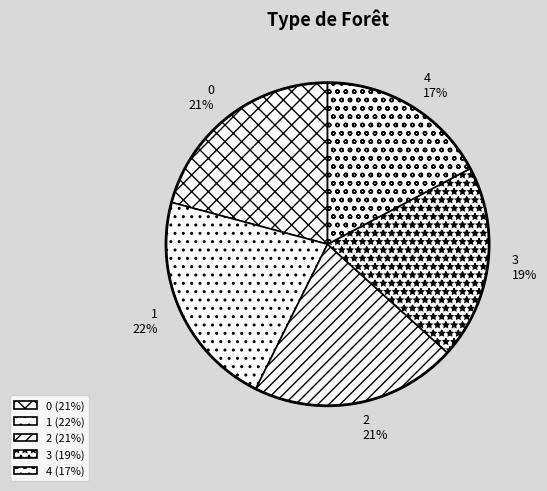

To the nearest percent, what percentage of the pie is 1?

22%